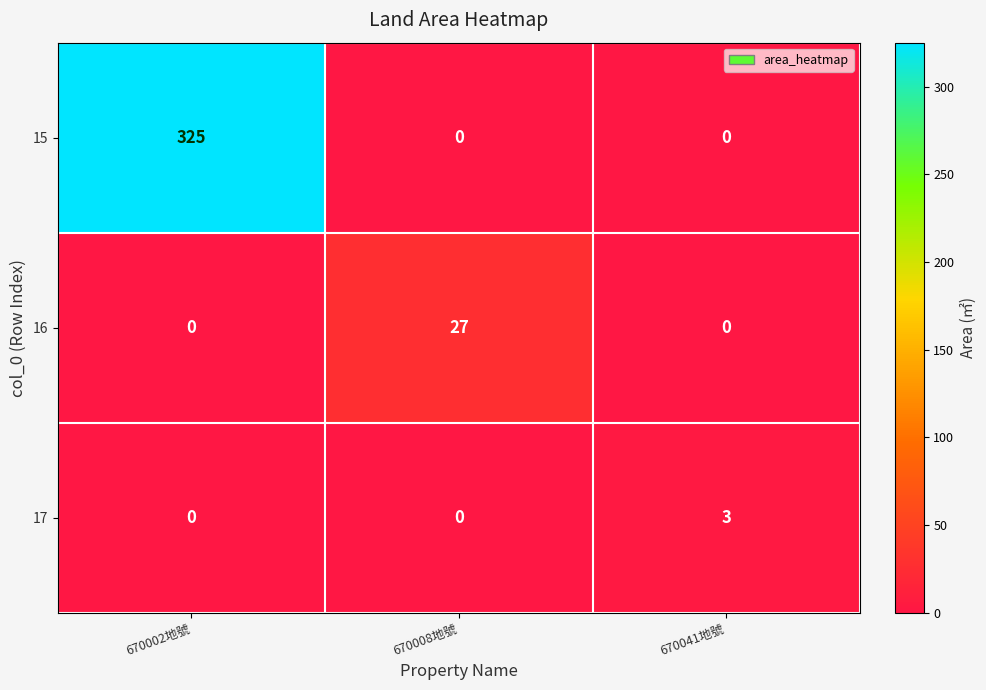

Count the number of categories in the chart.

3